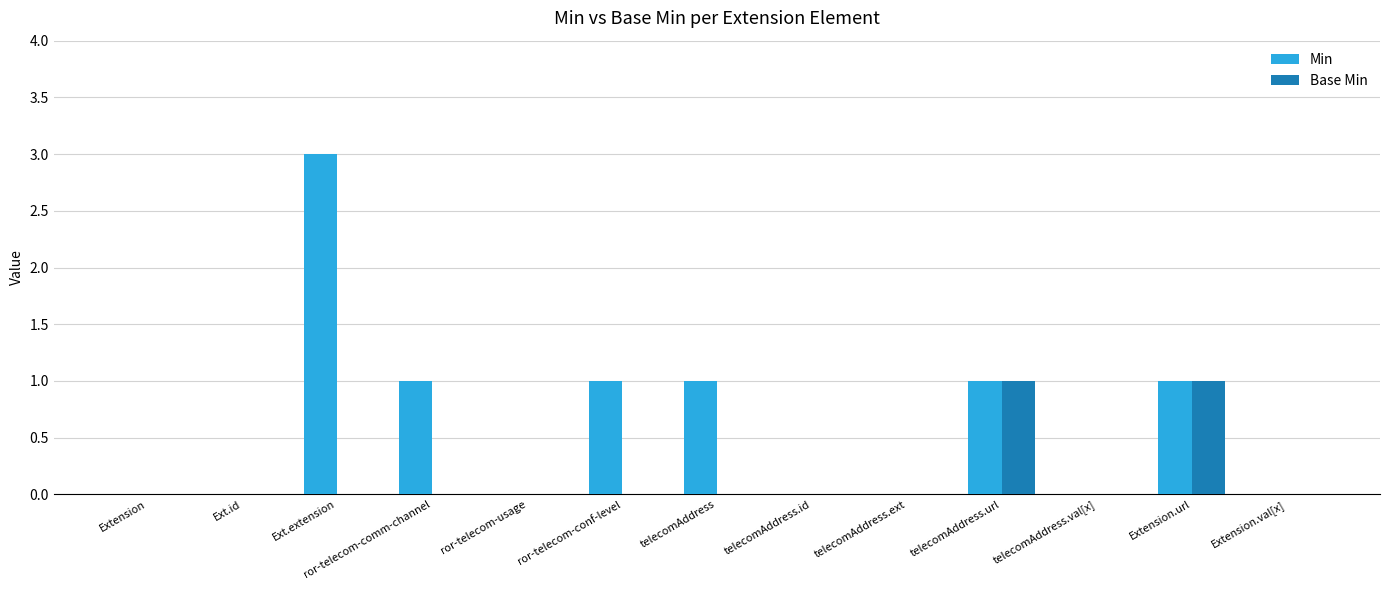

What is the difference between the Base Min values at Ext.extension and telecomAddress.url?

1